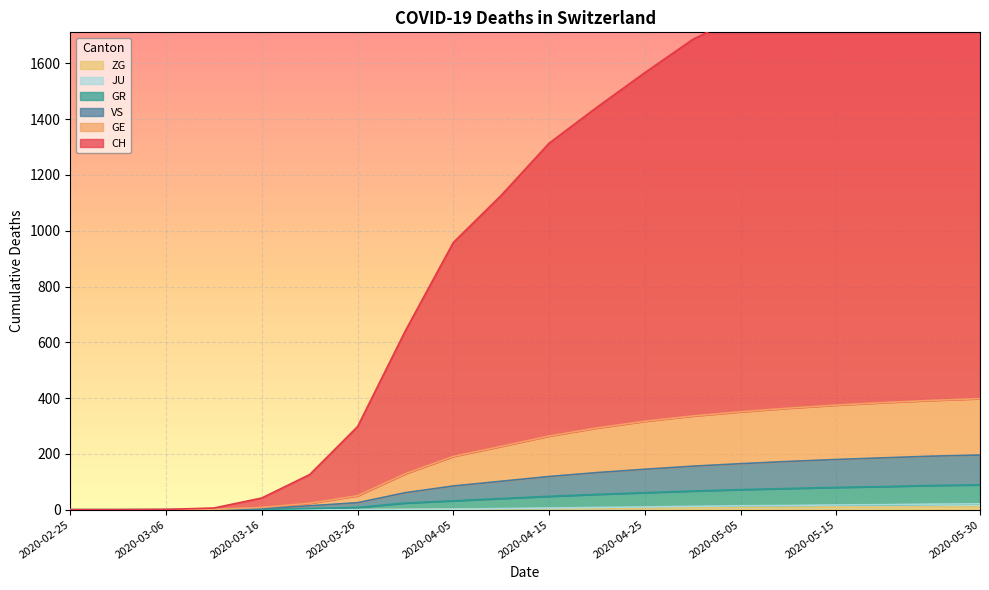

Reading left to right, what are all the values shown in this chart?

CH: 2020-02-25=0	2020-03-01=0	2020-03-06=1	2020-03-11=6	2020-03-16=42	2020-03-21=126	2020-03-26=298	2020-03-31=642	2020-04-05=958	2020-04-10=1127	2020-04-15=1314	2020-04-20=1443	2020-04-25=1567	2020-04-30=1686	2020-05-05=1771	2020-05-10=1844	2020-05-15=1905	2020-05-20=1954	2020-05-25=1992	2020-05-30=2028
GE: 2020-02-25=0	2020-03-01=0	2020-03-06=0	2020-03-11=1	2020-03-16=8	2020-03-21=23	2020-03-26=50	2020-03-31=129	2020-04-05=191	2020-04-10=227	2020-04-15=264	2020-04-20=293	2020-04-25=317	2020-04-30=336	2020-05-05=351	2020-05-10=364	2020-05-15=375	2020-05-20=384	2020-05-25=392	2020-05-30=398
GR: 2020-02-25=0	2020-03-01=0	2020-03-06=0	2020-03-11=0	2020-03-16=4	2020-03-21=14	2020-03-26=25	2020-03-31=61	2020-04-05=85	2020-04-10=102	2020-04-15=119	2020-04-20=133	2020-04-25=145	2020-04-30=156	2020-05-05=165	2020-05-10=173	2020-05-15=180	2020-05-20=186	2020-05-25=192	2020-05-30=196
VS: 2020-02-25=0	2020-03-01=0	2020-03-06=0	2020-03-11=0	2020-03-16=1	2020-03-21=4	2020-03-26=8	2020-03-31=24	2020-04-05=32	2020-04-10=40	2020-04-15=48	2020-04-20=55	2020-04-25=61	2020-04-30=67	2020-05-05=72	2020-05-10=76	2020-05-15=80	2020-05-20=83	2020-05-25=87	2020-05-30=89
JU: 2020-02-25=0	2020-03-01=0	2020-03-06=0	2020-03-11=0	2020-03-16=0	2020-03-21=0	2020-03-26=0	2020-03-31=1	2020-04-05=2	2020-04-10=4	2020-04-15=6	2020-04-20=8	2020-04-25=10	2020-04-30=12	2020-05-05=14	2020-05-10=15	2020-05-15=17	2020-05-20=18	2020-05-25=20	2020-05-30=21
ZG: 2020-02-25=0	2020-03-01=0	2020-03-06=0	2020-03-11=0	2020-03-16=0	2020-03-21=0	2020-03-26=0	2020-03-31=1	2020-04-05=2	2020-04-10=3	2020-04-15=4	2020-04-20=5	2020-04-25=6	2020-04-30=7	2020-05-05=8	2020-05-10=8	2020-05-15=9	2020-05-20=9	2020-05-25=10	2020-05-30=10